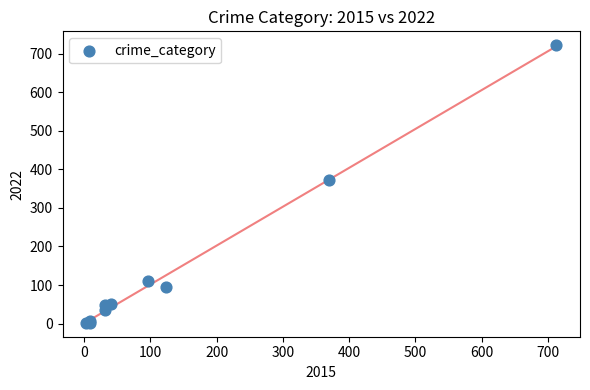

What Y value in the scatter plot is closest to 362?

372